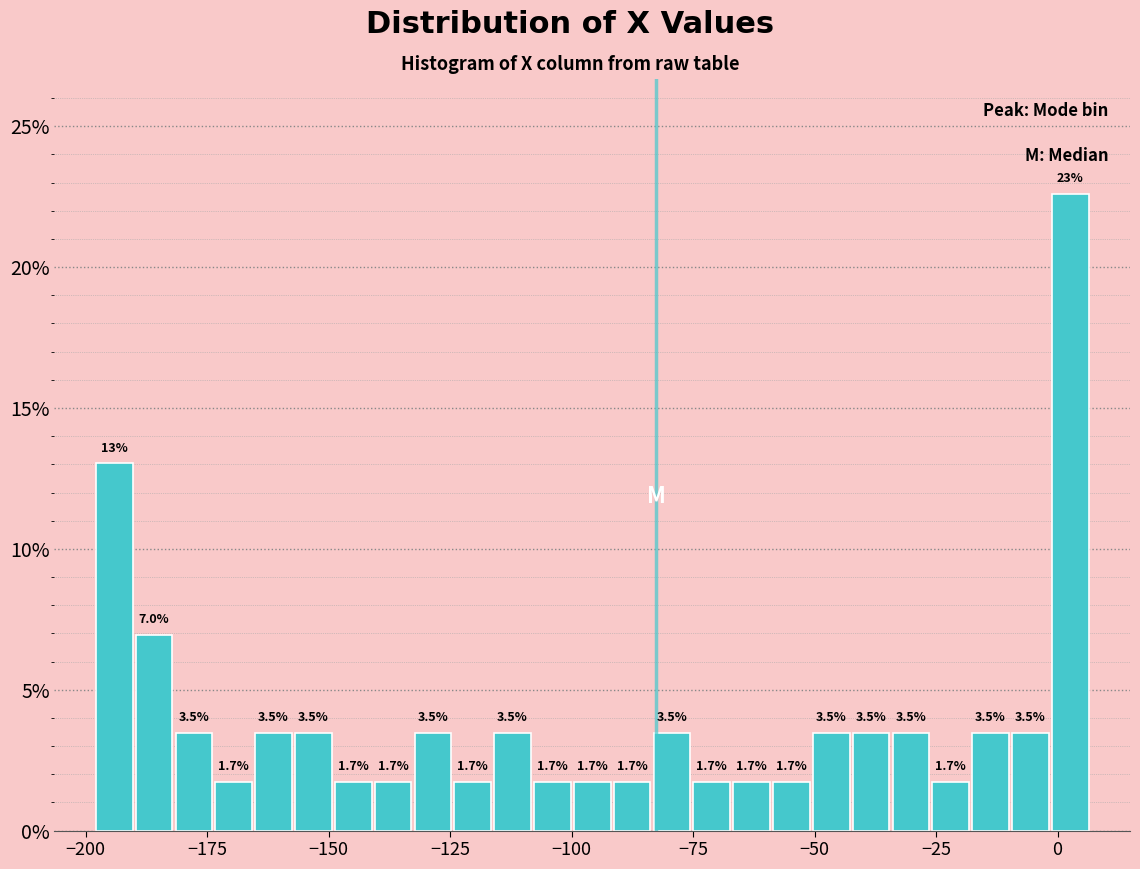

Read against the x-axis, roughly where is the centre of the tallest bar?

5